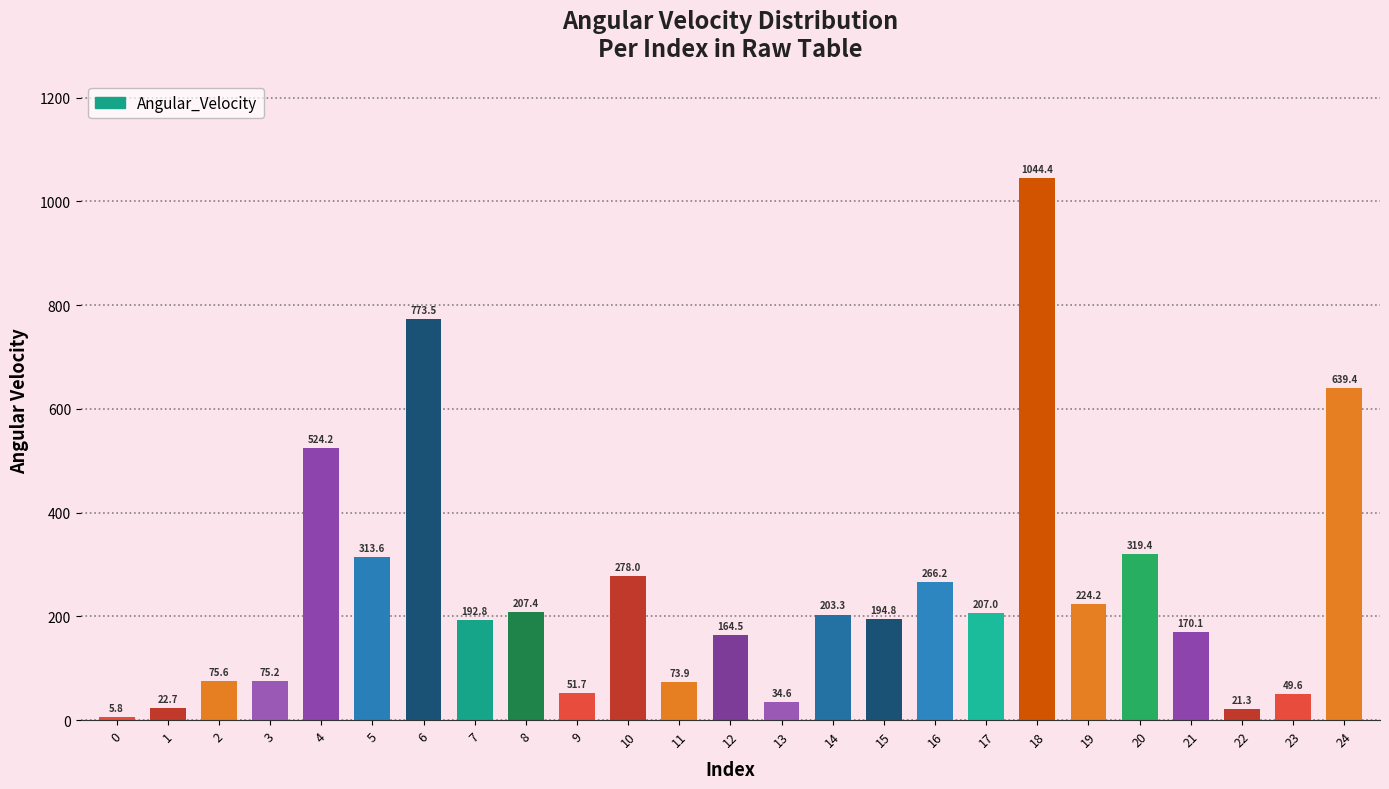

Reading left to right, list all the values displayed in this chart.

0=5.8	1=22.7	2=75.6	3=75.2	4=524.2	5=313.6	6=773.5	7=192.8	8=207.4	9=51.7	10=278.0	11=73.9	12=164.5	13=34.6	14=203.3	15=194.8	16=266.2	17=207.0	18=1044.4	19=224.2	20=319.4	21=170.1	22=21.3	23=49.6	24=639.4